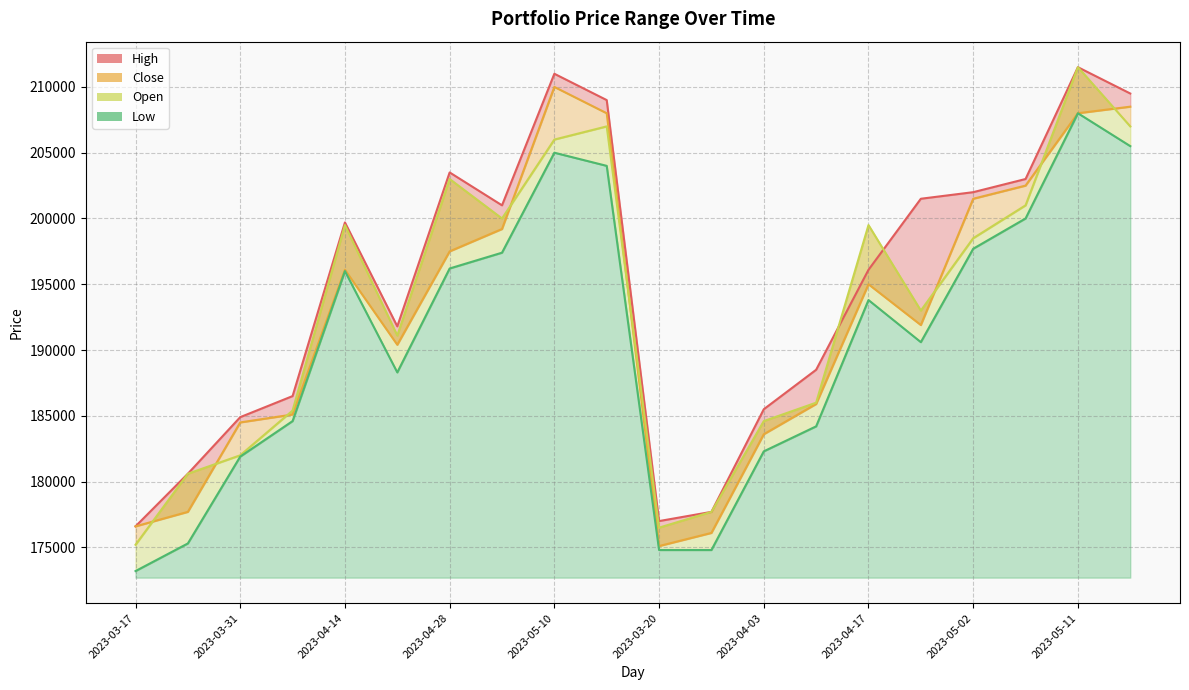

True or false: High has more than 0 interior local peaks.

True